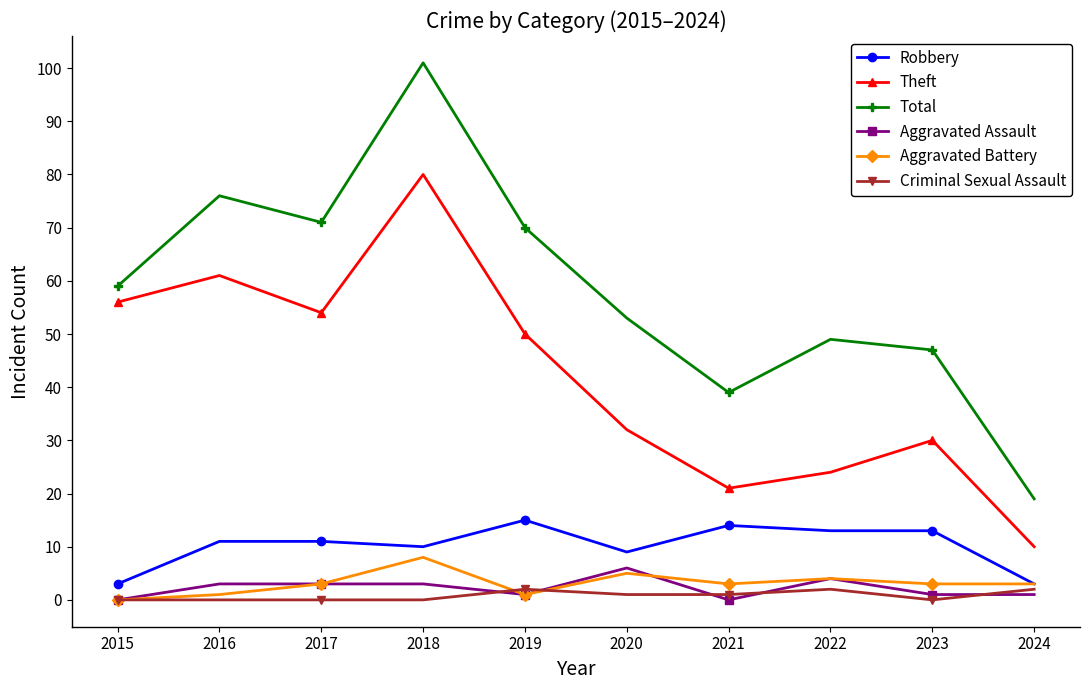

What are all the series names shown in the legend?

Robbery, Theft, Total, Aggravated Assault, Aggravated Battery, Criminal Sexual Assault